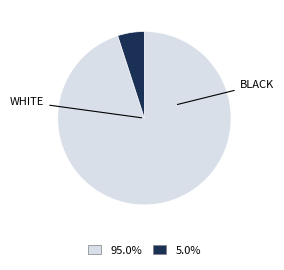

Is there any slice that represents more than half of the pie?

Yes